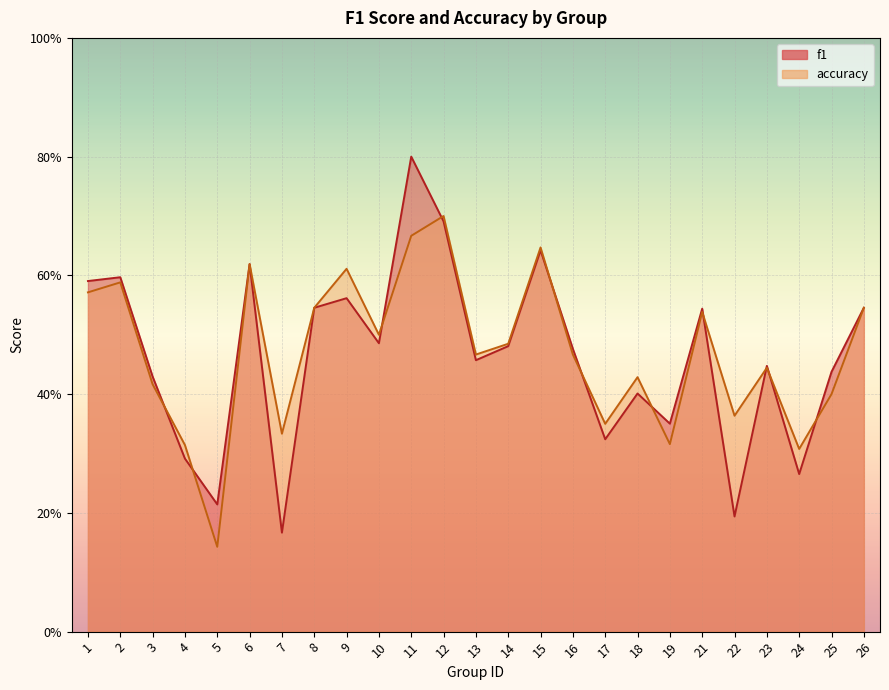

How many categories are shown in the chart?

25